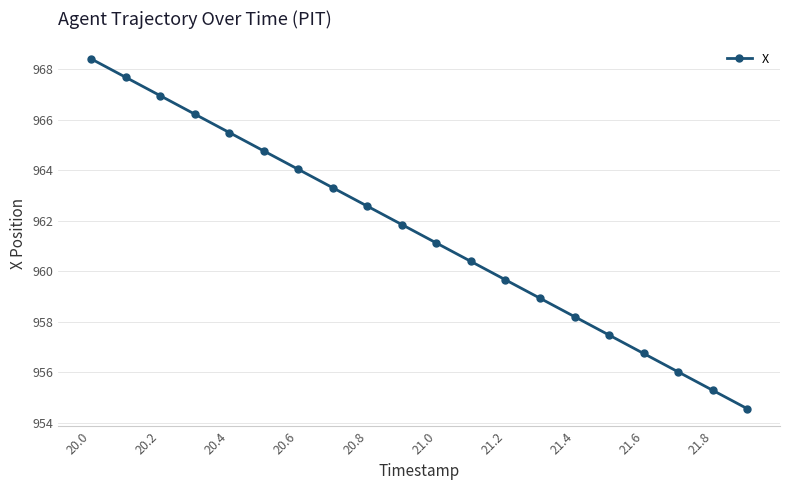

What is the sum of all values?

19229.5